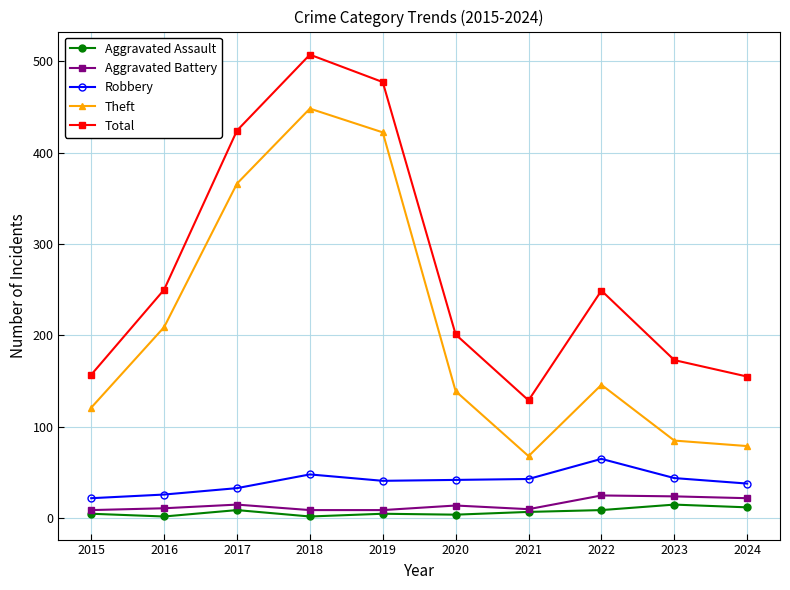

True or false: Robbery and Aggravated Assault cross at least once.

False